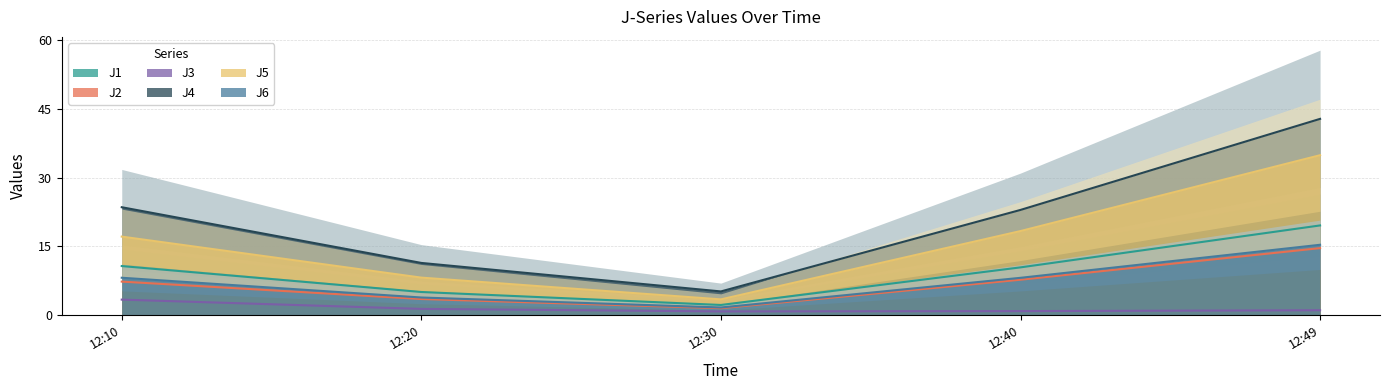

The J4 series shows 9.3 at 12:30. True or false?

False